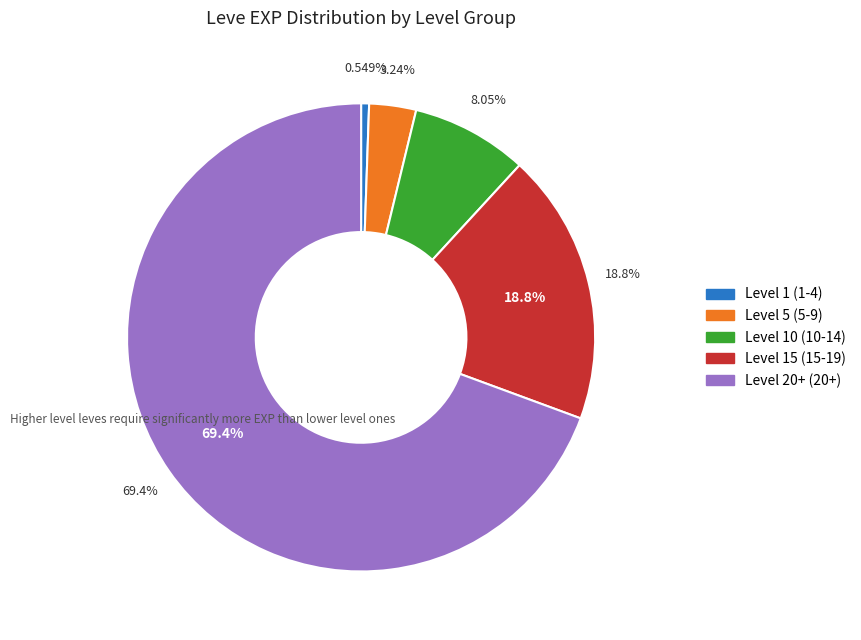

Is it true that Brass Circlet (Sunstone) is 14% of the pie?

False